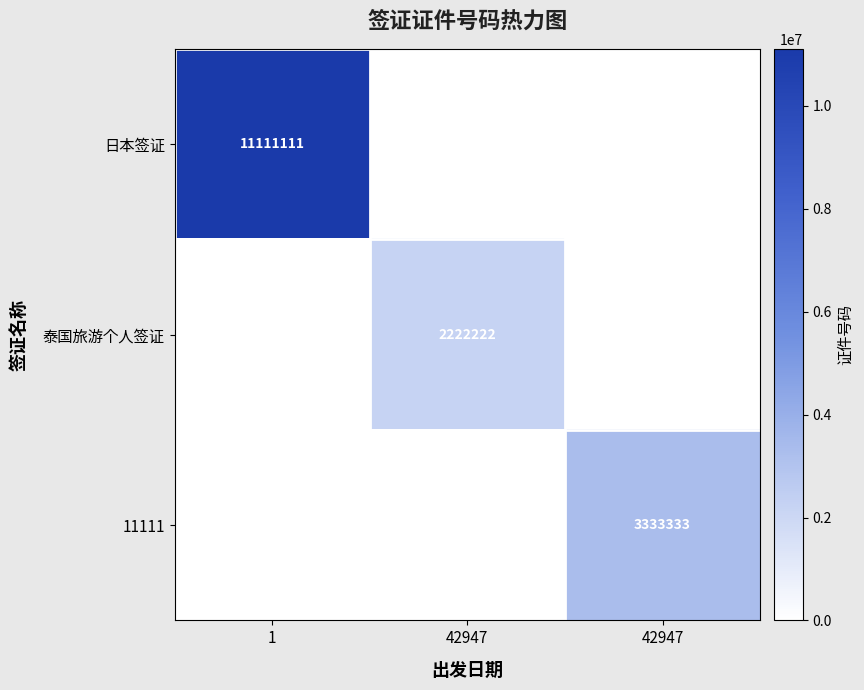

True or false: 日本签证 has a value of 5611321 at 1.

False